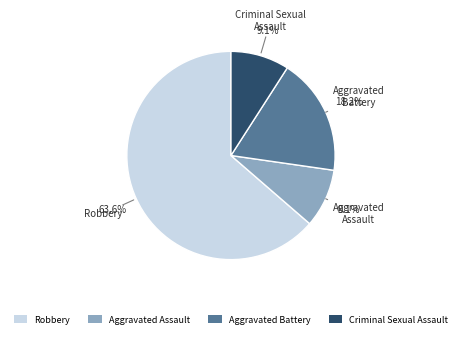

Between Aggravated Battery and Robbery, which is larger?

Robbery